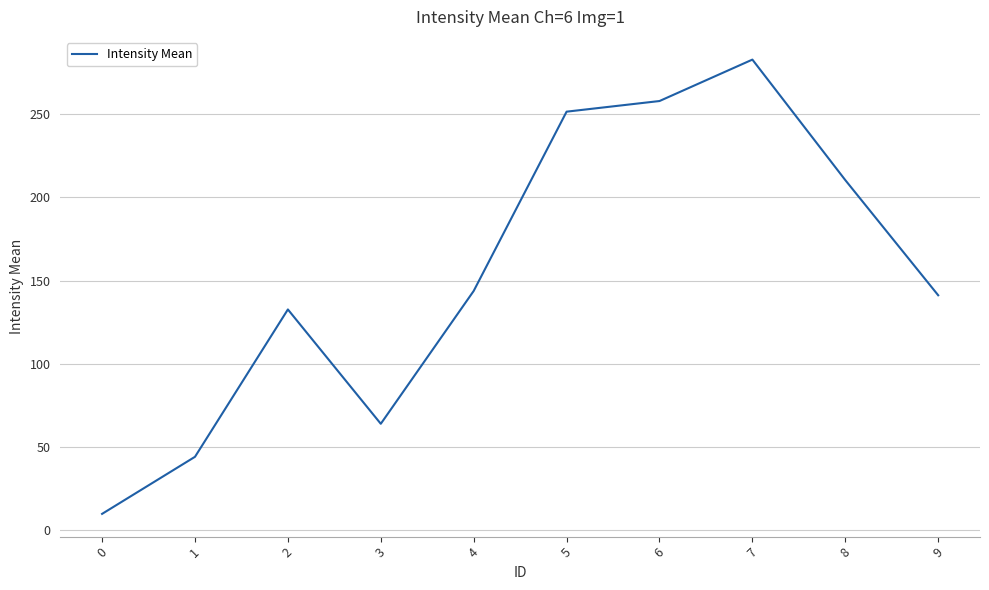

Count the number of data series in this chart.

1